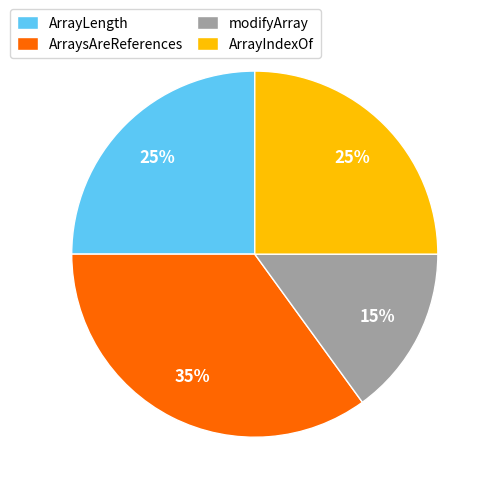

Is the sum of ArrayIndexOf and modifyArray greater than half?

No